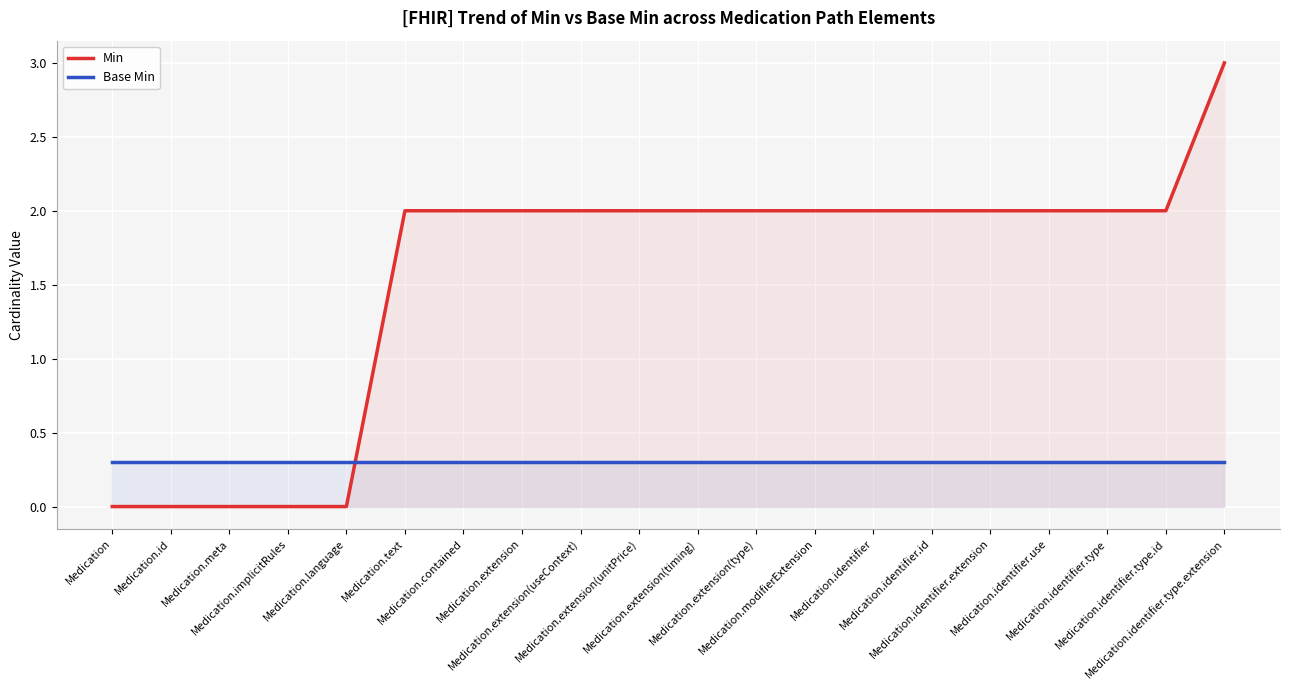

What is the highest value of the Min series?

3.0